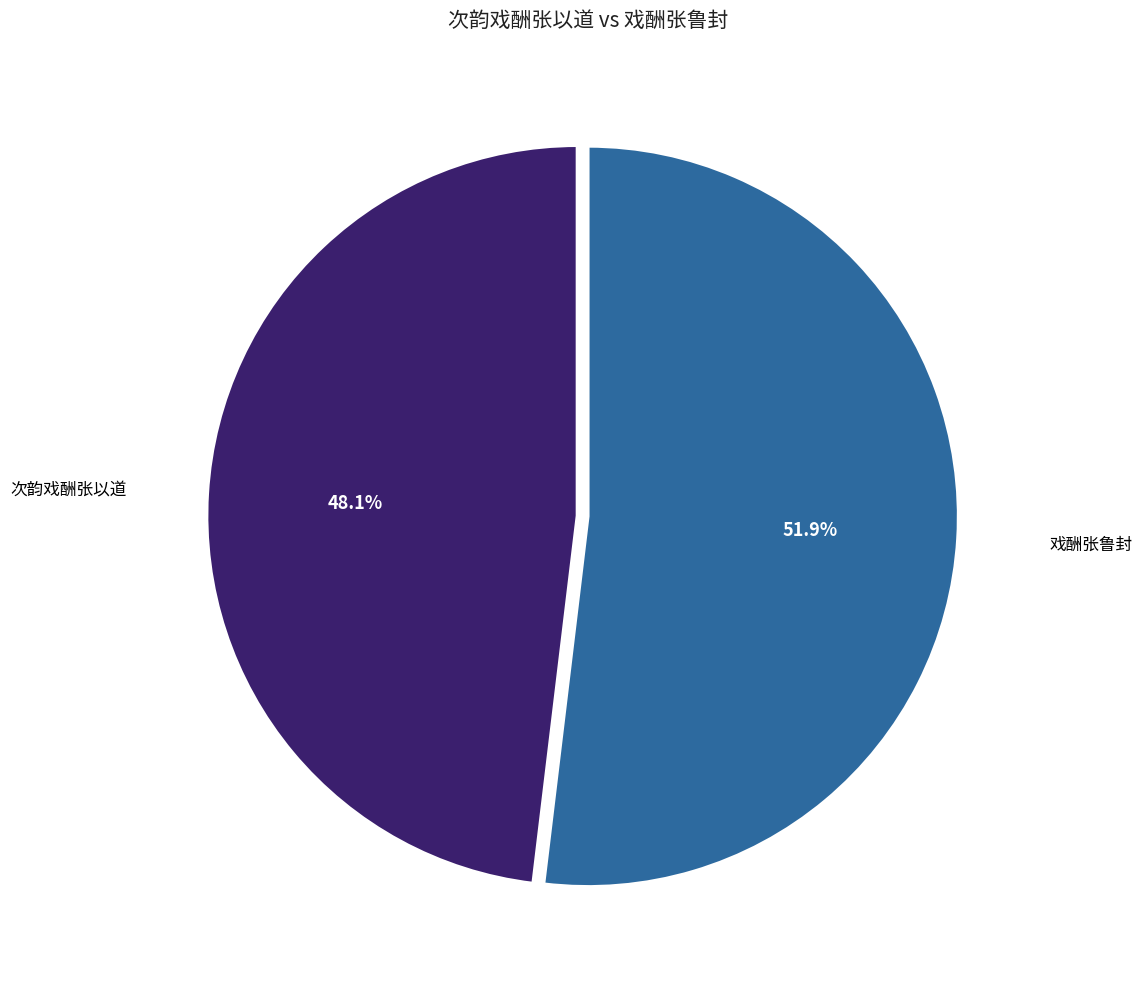

To the nearest percent, what is the average slice percentage?

50%